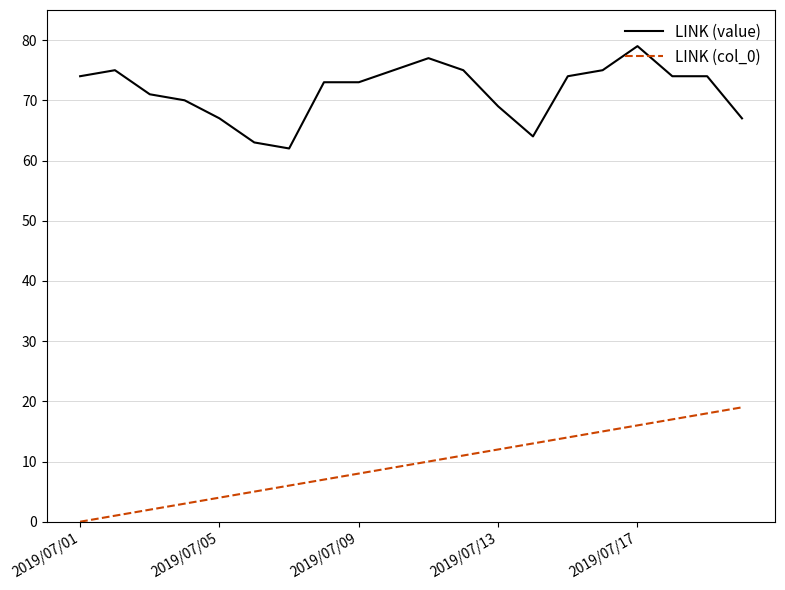

What is the minimum value for LINK (value)?

62